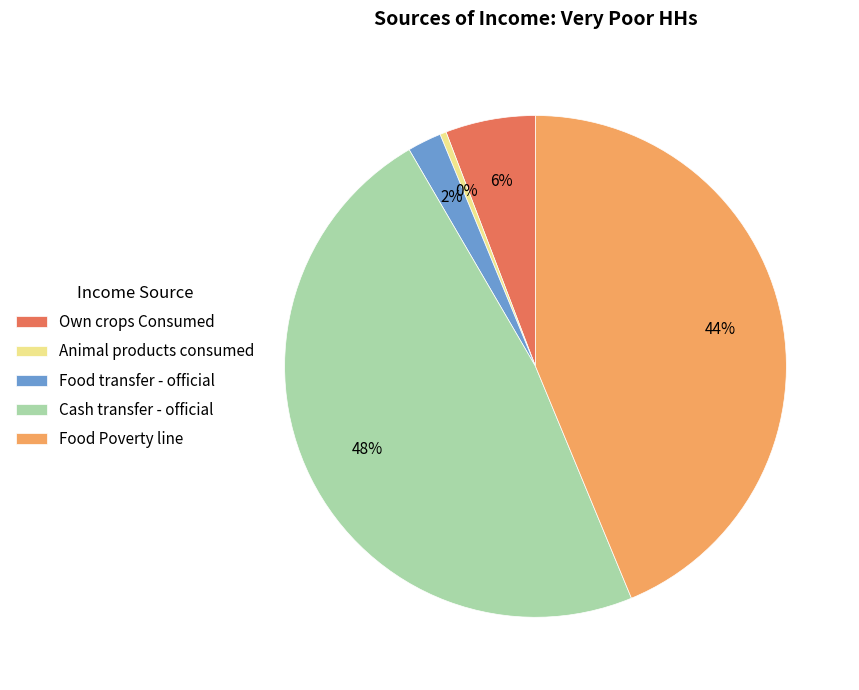

How many segments does this pie chart have?

5